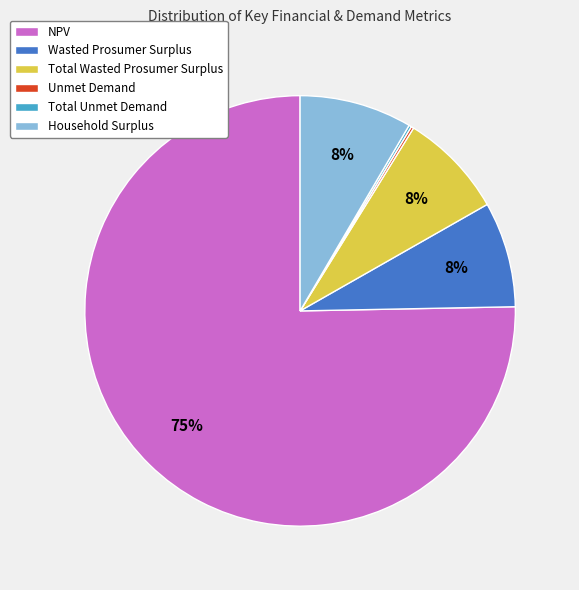

Which slice is the largest?

NPV